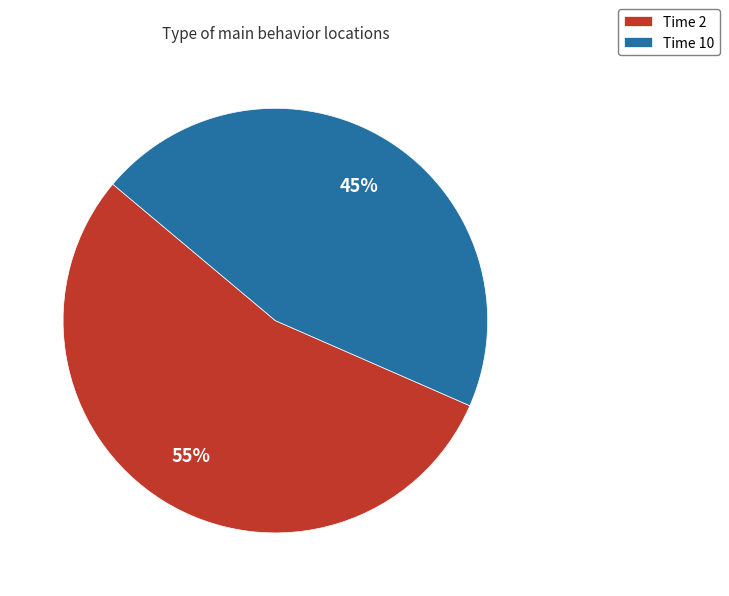

To the nearest percent, what is the average slice percentage?

50%